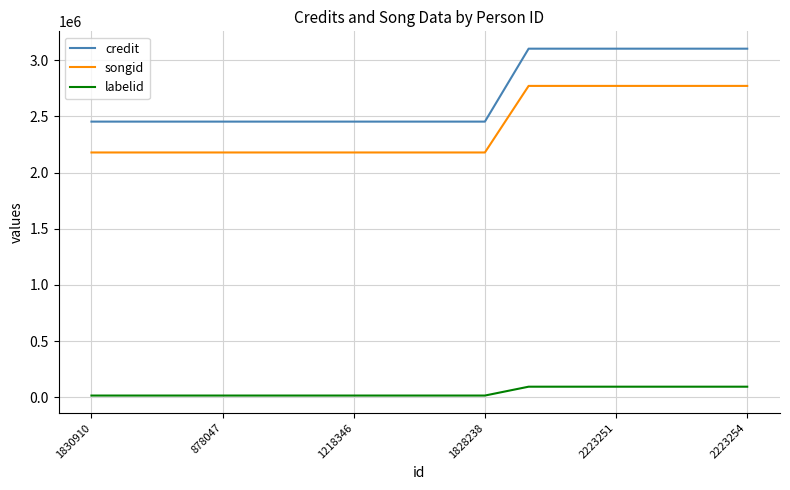

Rank the series by their maximum value, from highest to lowest.

credit, songid, labelid